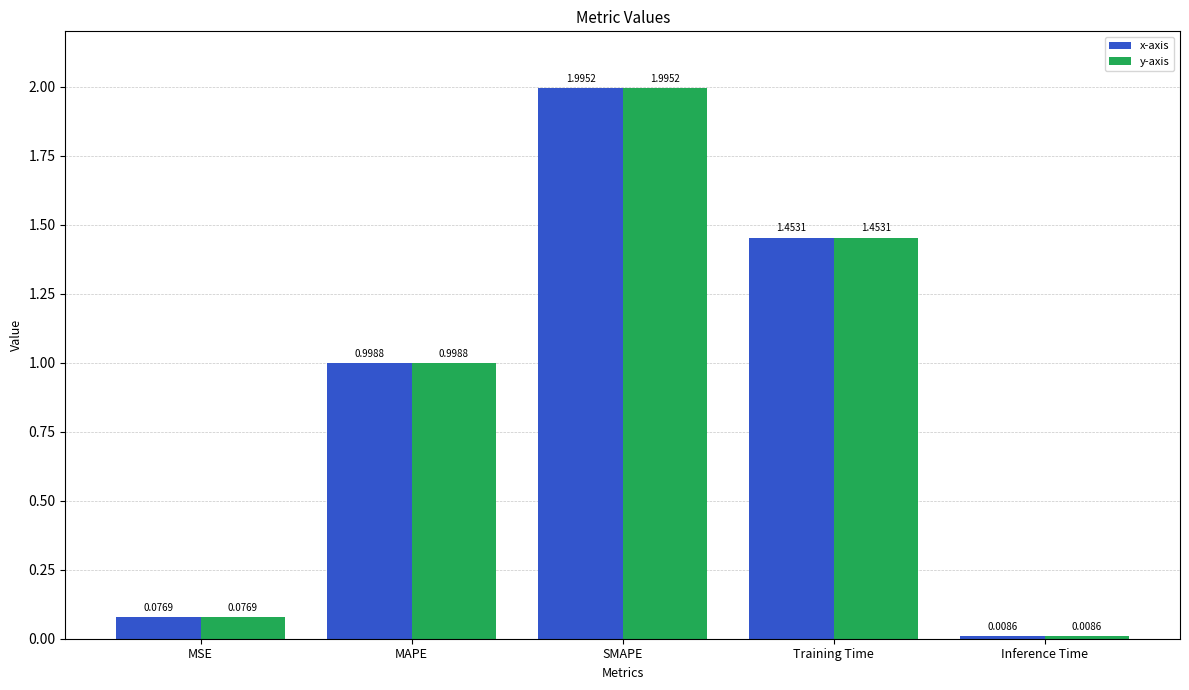

What are all the series names shown in the legend?

x-axis, y-axis